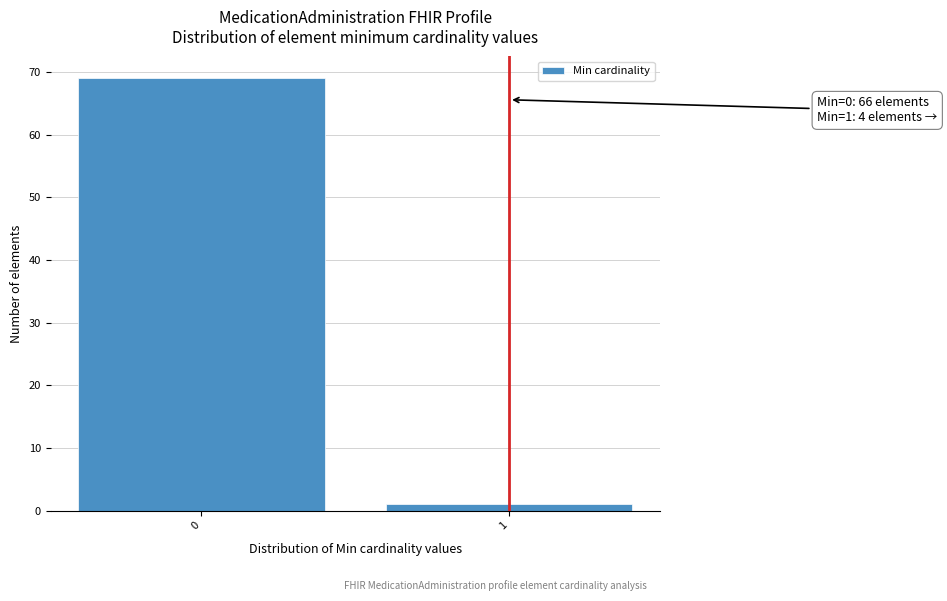

Reading right to left, extract all data points from this chart.

1=1	0=69